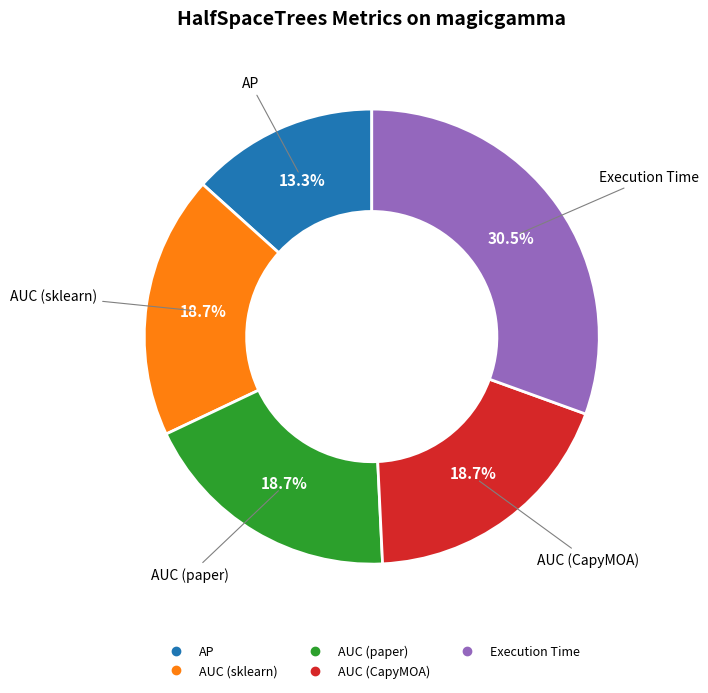

To the nearest percent, what is the combined percentage of AP and Execution Time?

44%